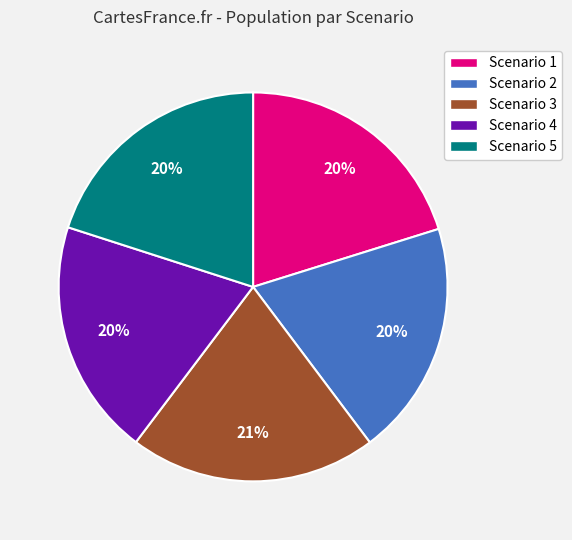

To the nearest percent, what portion does Scenario 1 represent?

20%